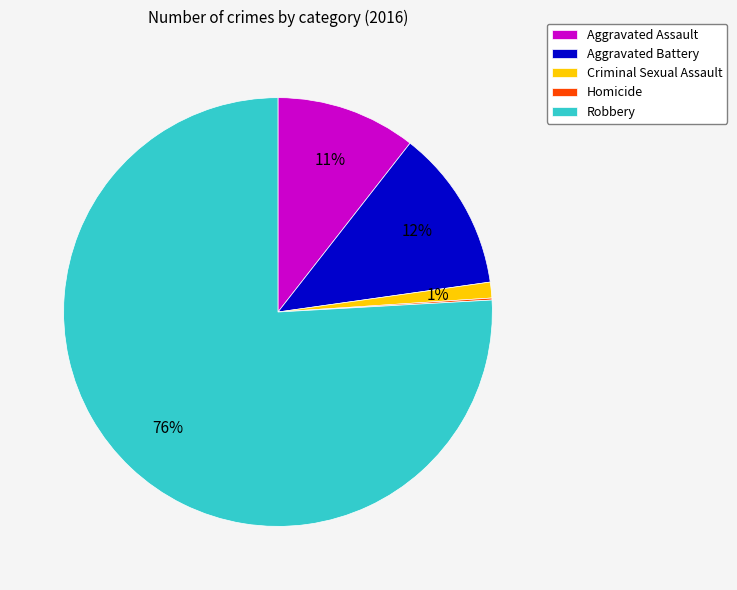

Which slice represents more than half of the pie?

Robbery